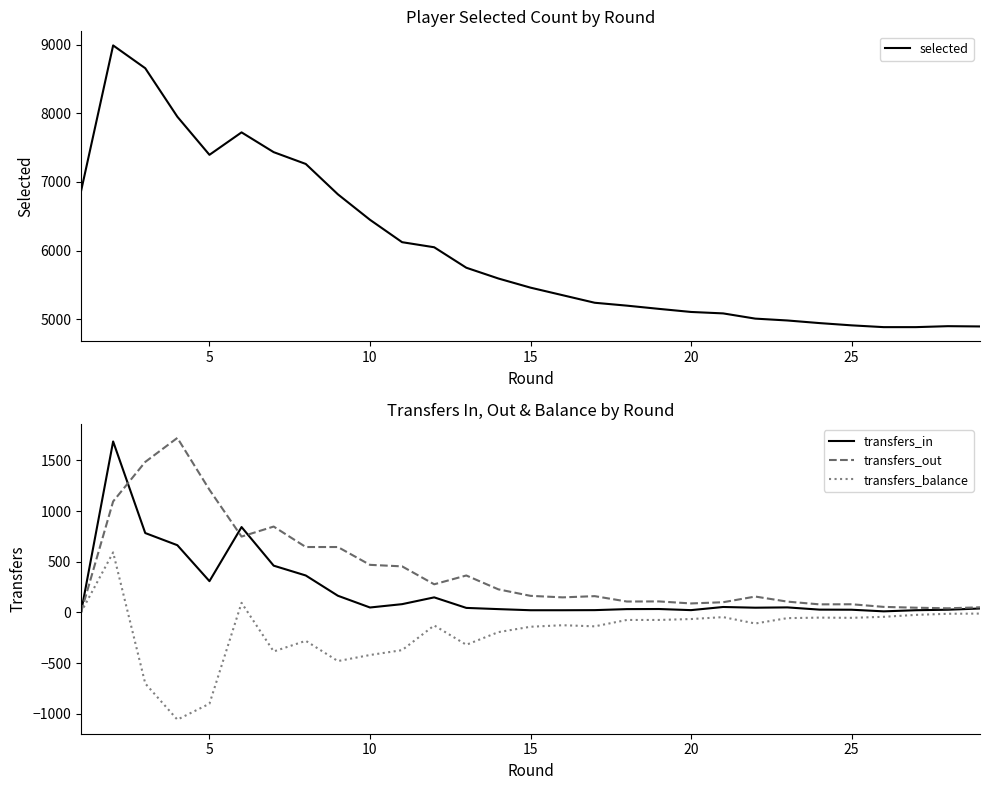

What is the minimum value for selected?

4886